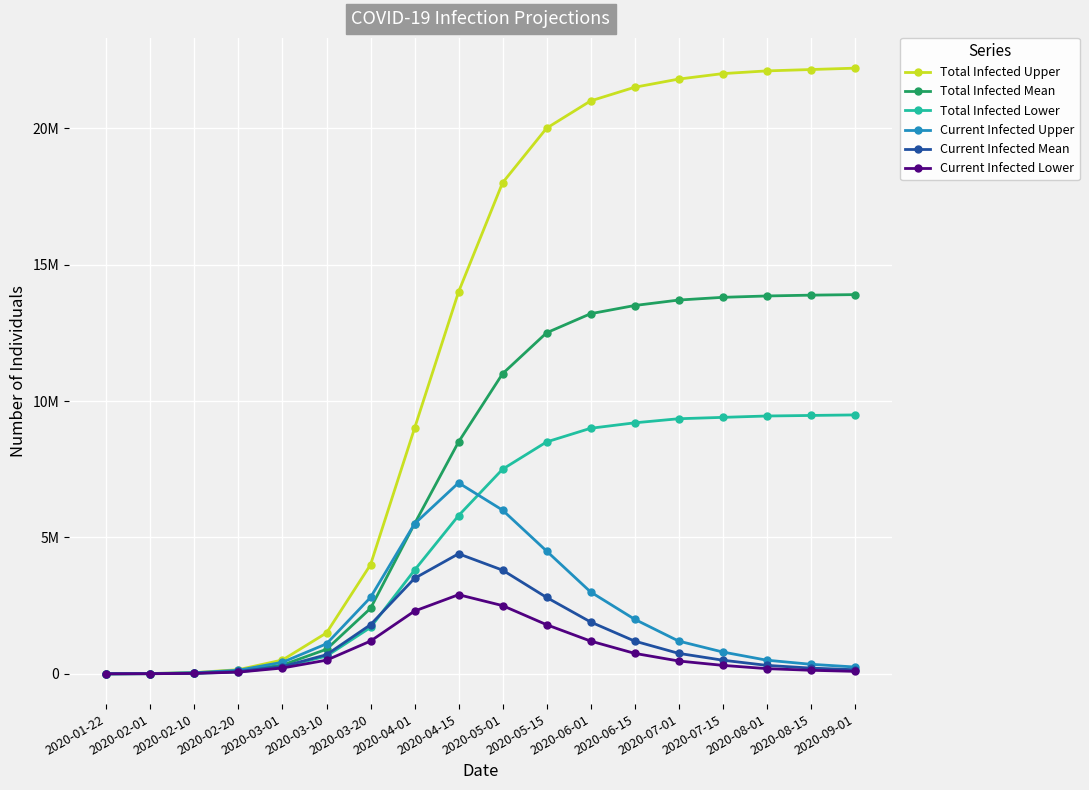

What is the label of the 6th point from the left?

2020-03-10